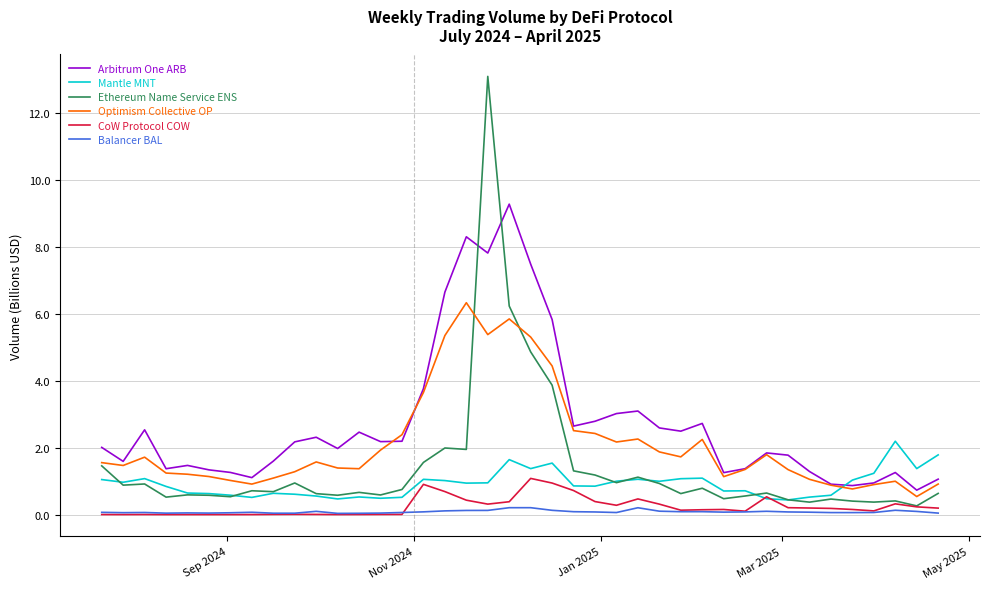

Which series has the widest spread of values?

Ethereum Name Service ENS